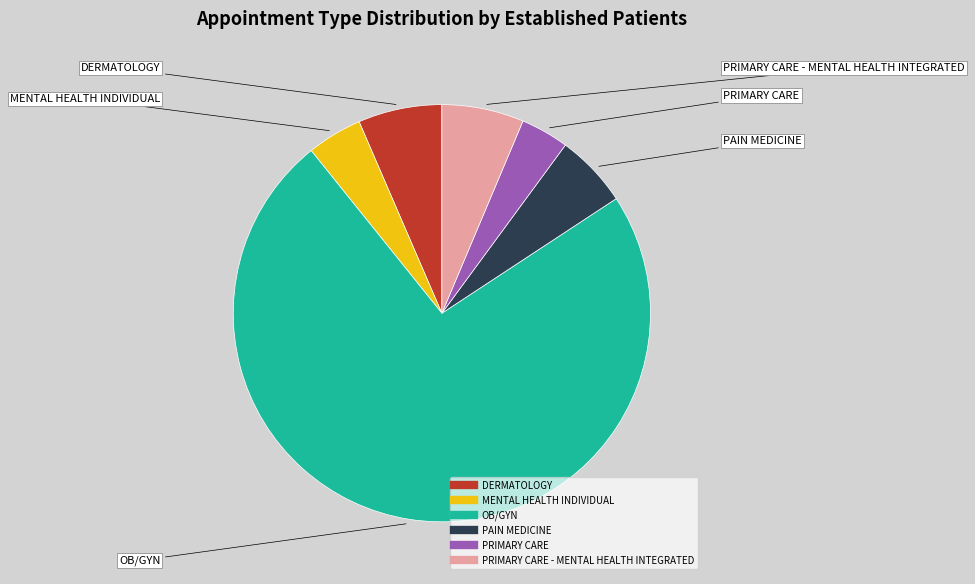

Is there any slice that represents more than half of the pie?

Yes